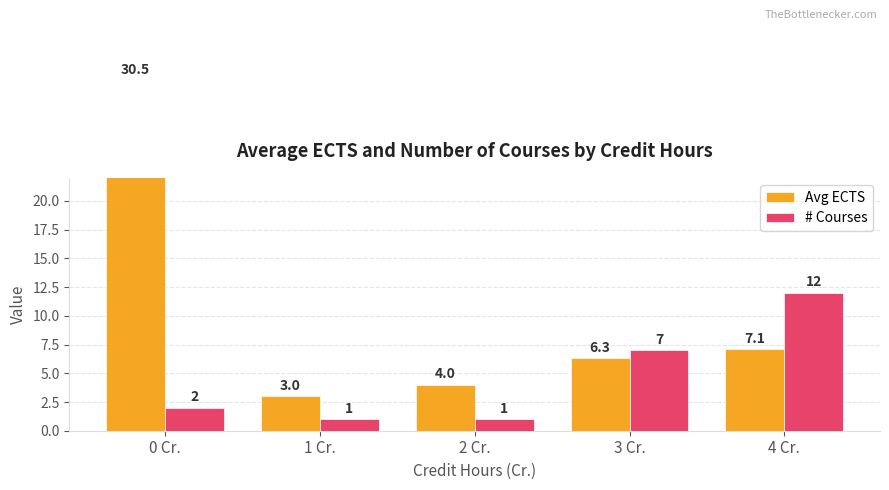

Which category has the lowest value across all series?

1 Cr.